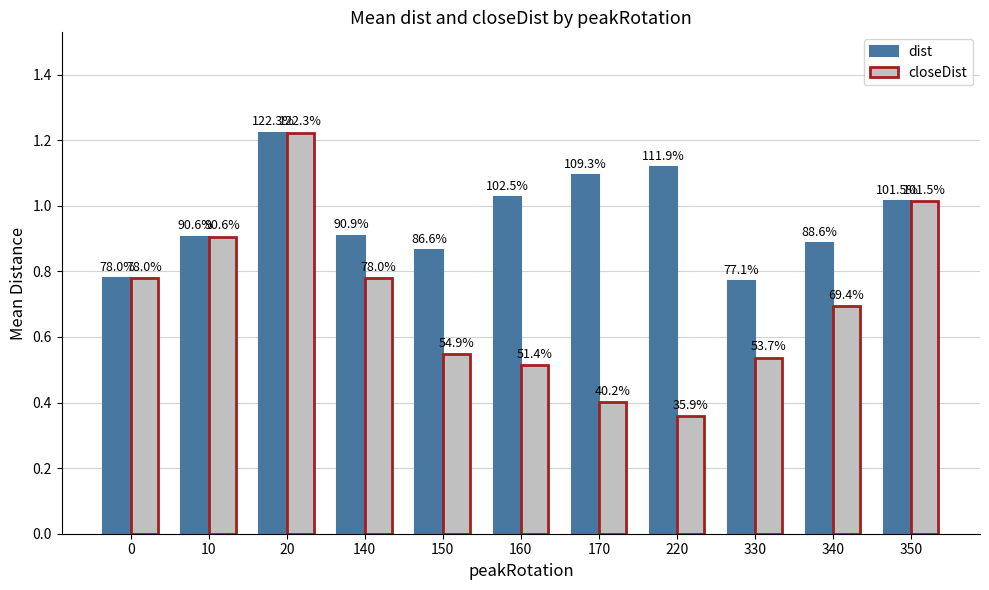

Are the bars grouped side by side (vs. stacked)?

Yes